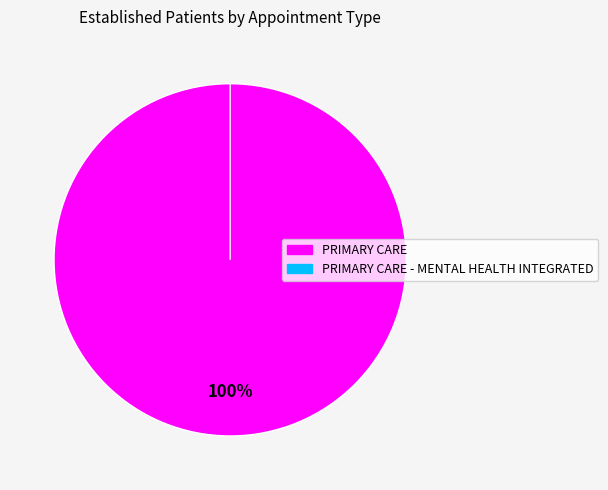

To the nearest percent, what portion does PRIMARY CARE represent?

100%